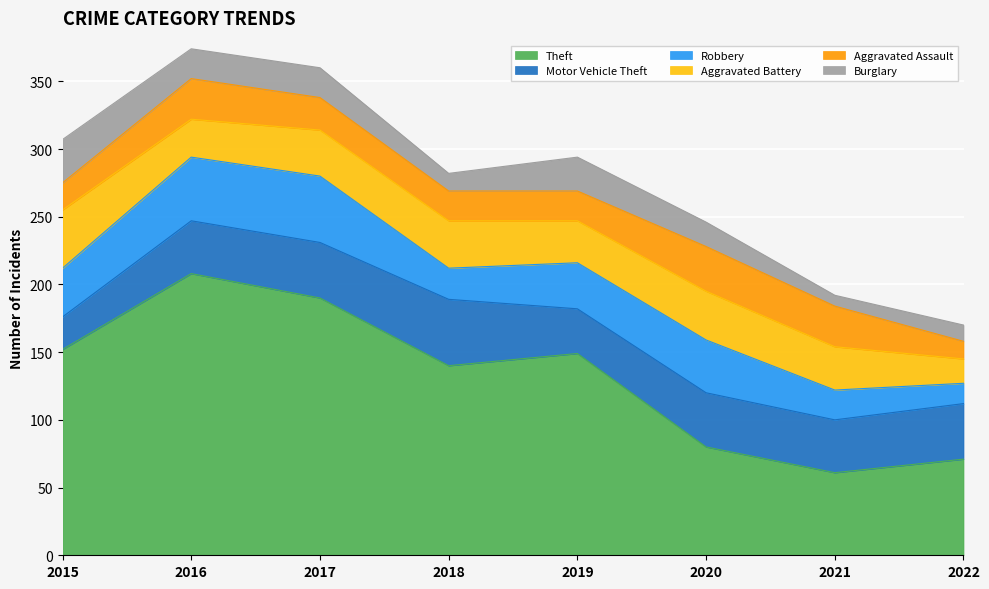

What is the difference between the second highest and minimum values in the Aggravated Battery series?

18